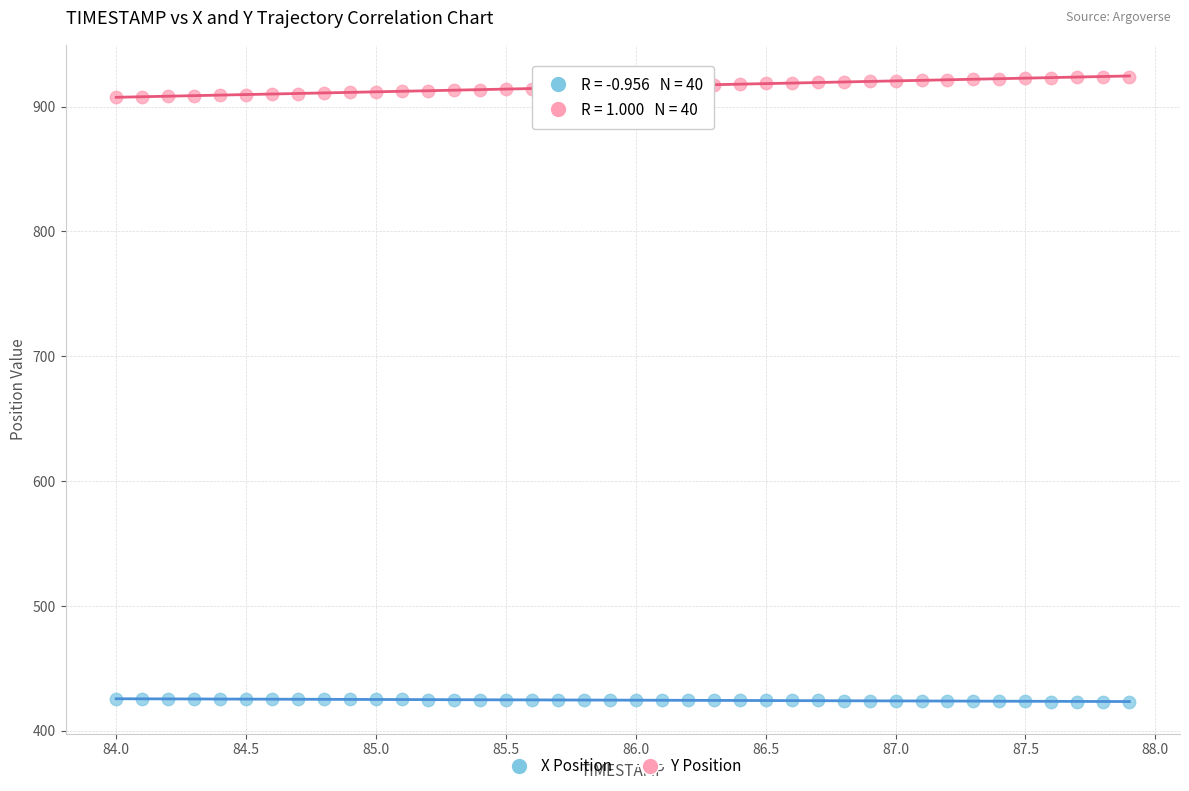

Which series contains the highest Y value?

Y Position